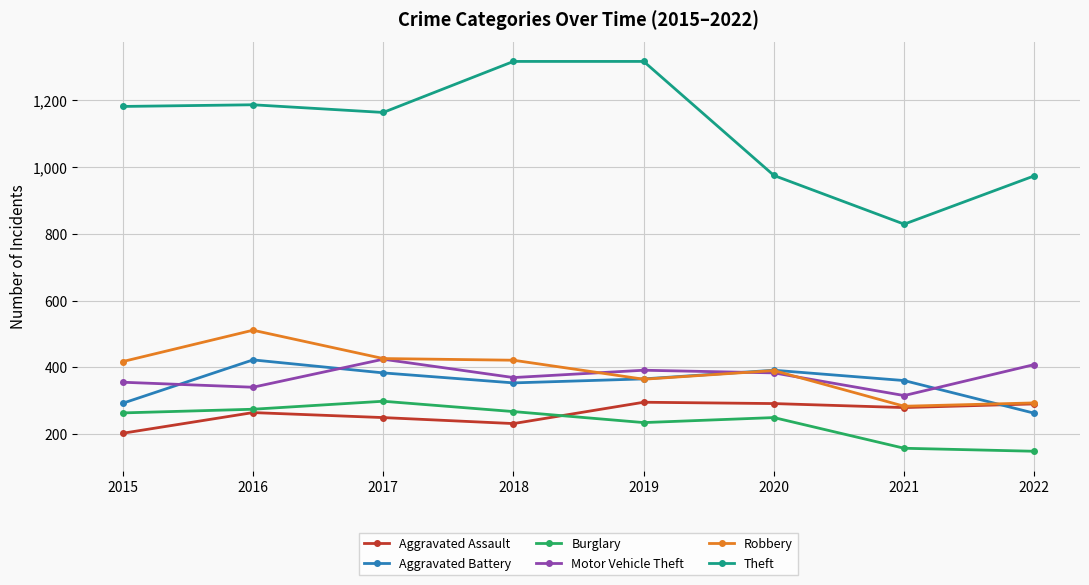

How many lines are shown in the chart?

6